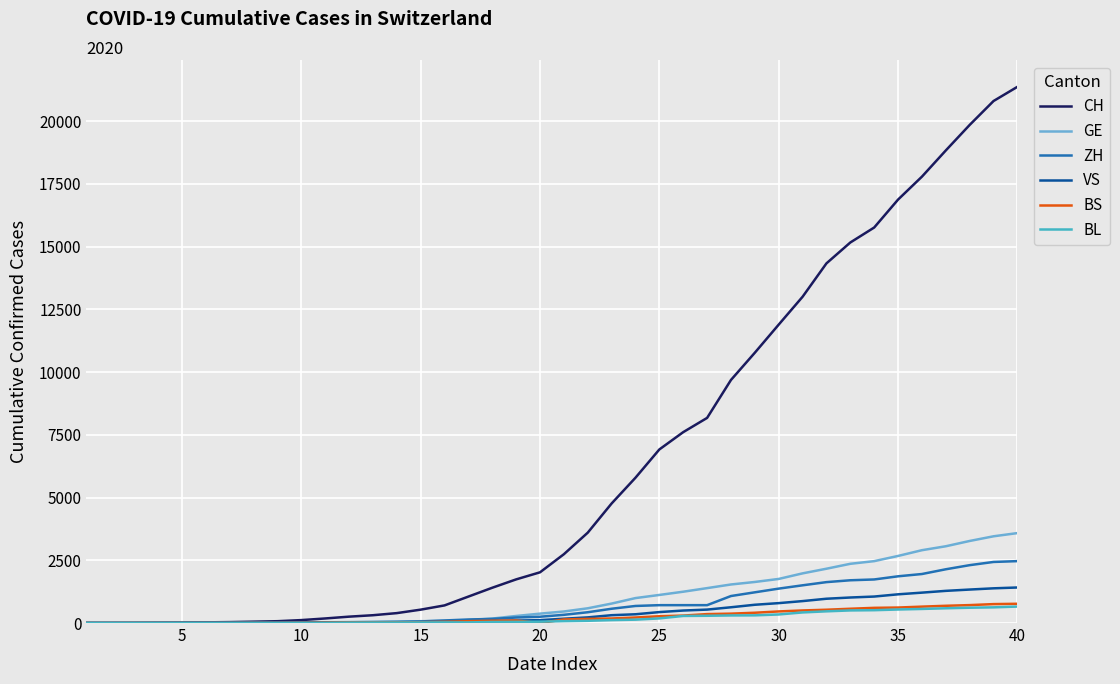

Which series has the widest spread of values?

CH